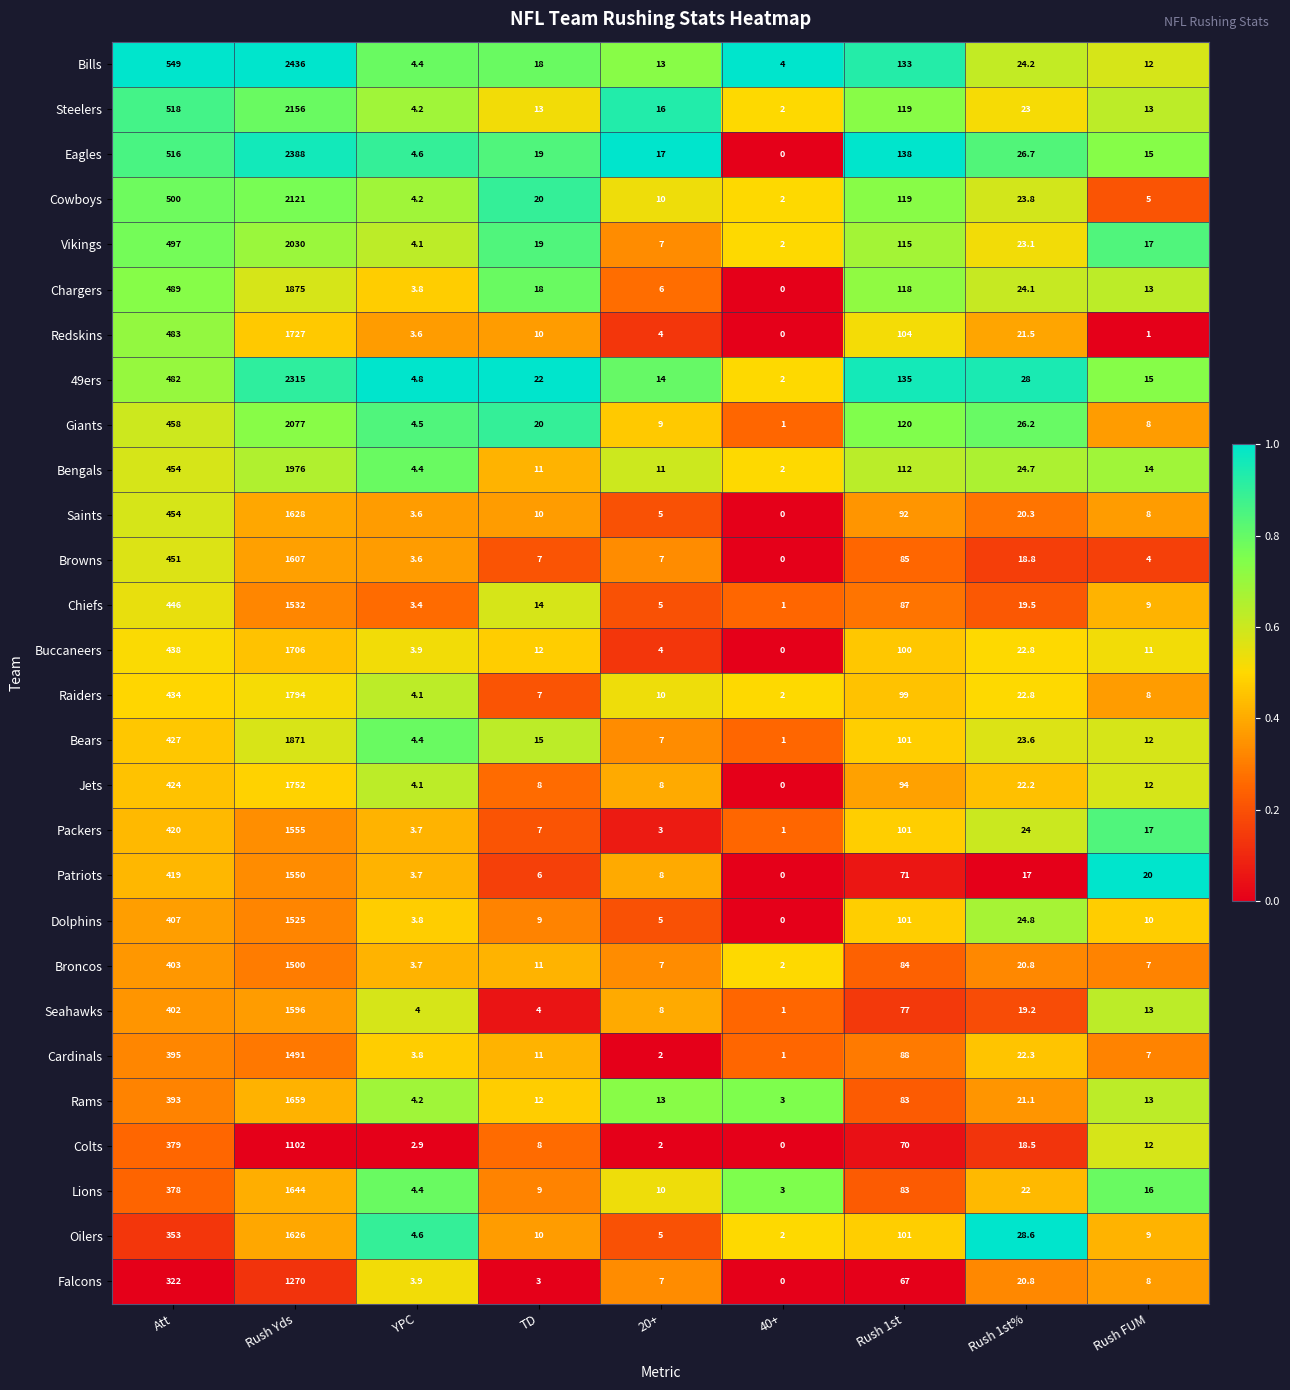

Which category has the lowest value across all series?

40+